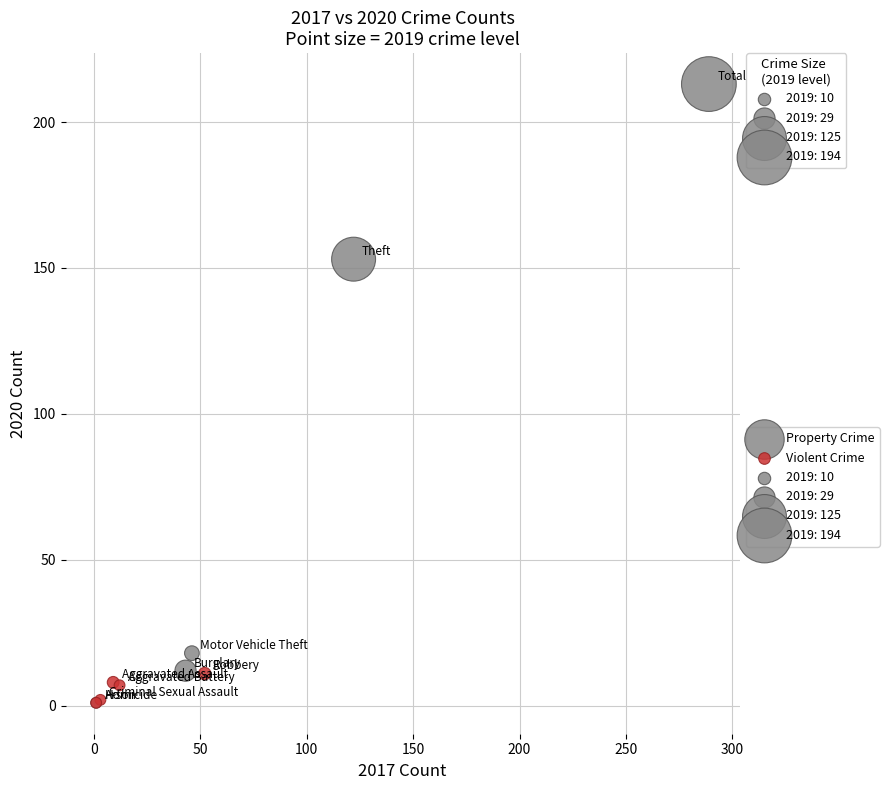

Which series contains the highest Y value?

Property Crime